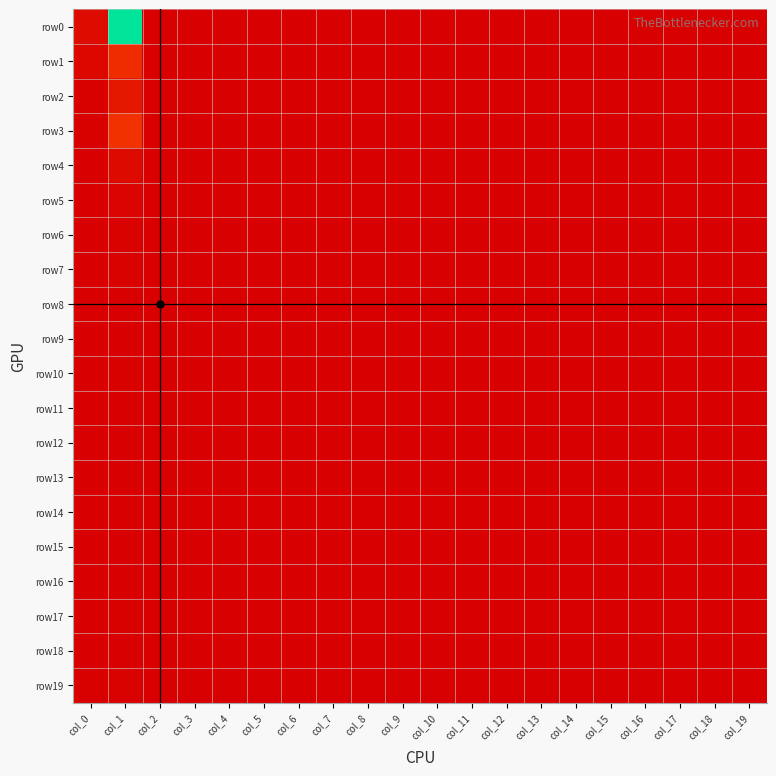

At which category does the chart reach its peak across all series?

col_1